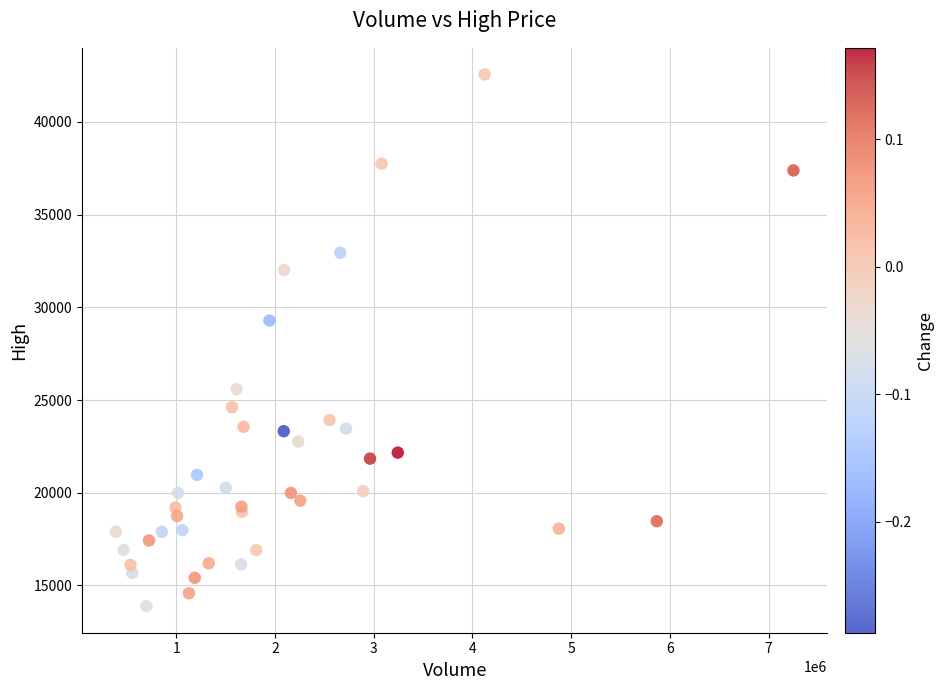

What Y value in the scatter plot is closest to 28223?

29288